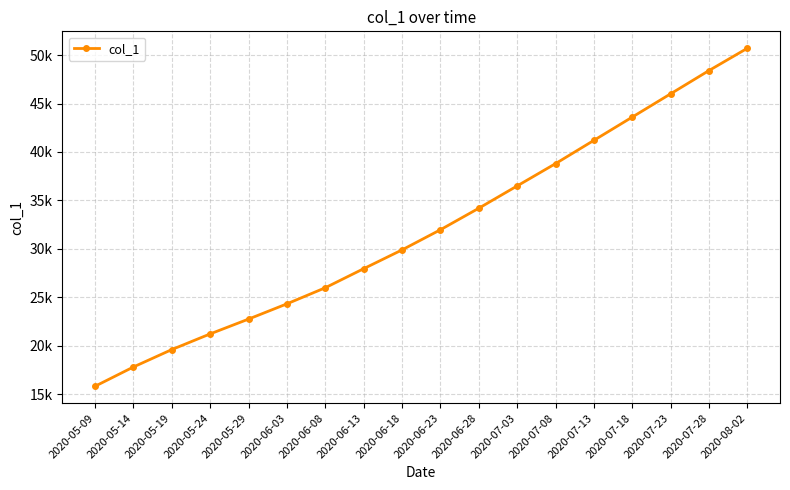

Is it true that the value at 2020-07-28 is 23838.4?

False